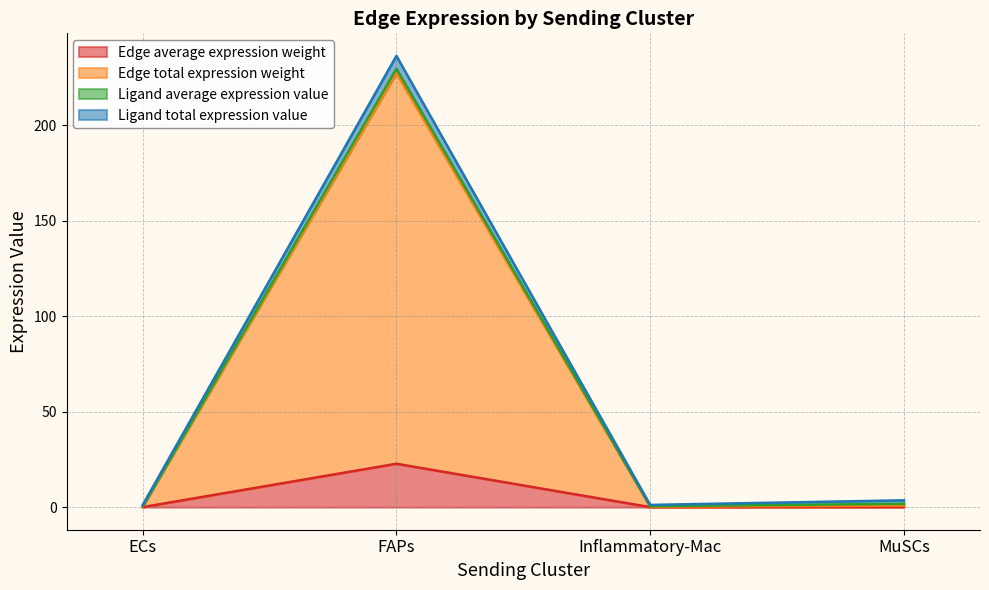

Which series has the widest spread of values?

Ligand total expression value